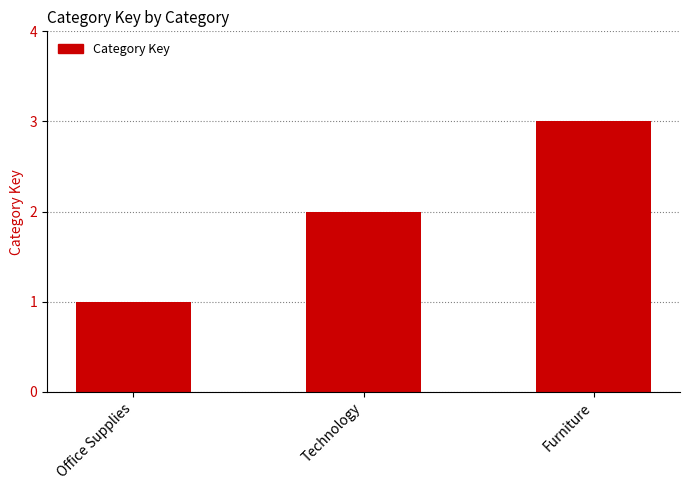

List the labels in order of value, smallest first.

Office Supplies, Technology, Furniture